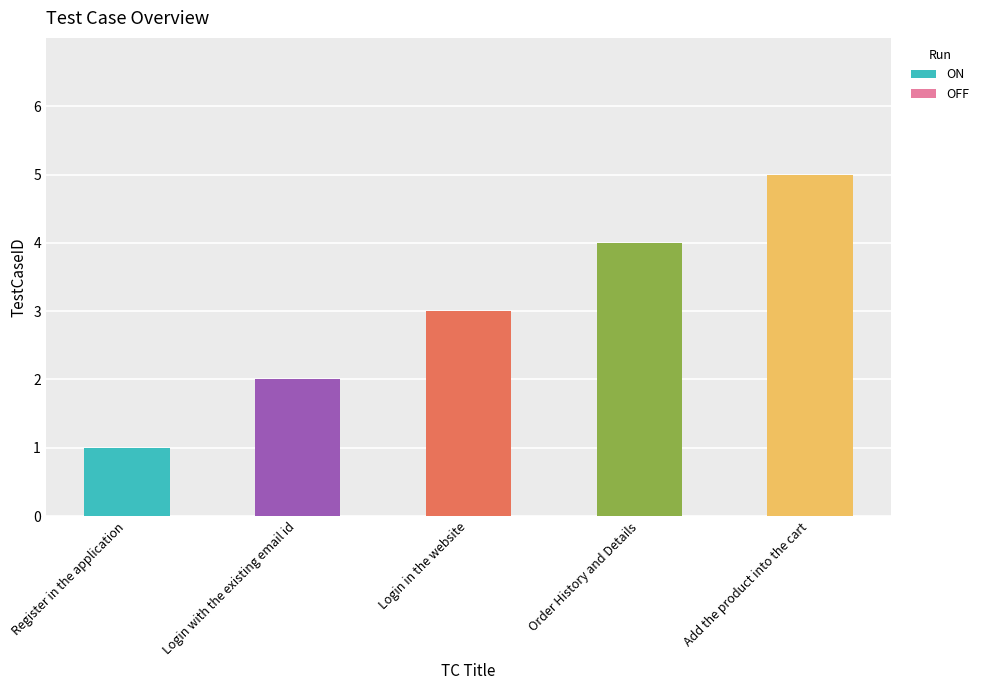

Reading left to right, transcribe the values for ON.

Register in the application=1	Login with the existing email id=2	Login in the website=3	Order History and Details=4	Add the product into the cart=0